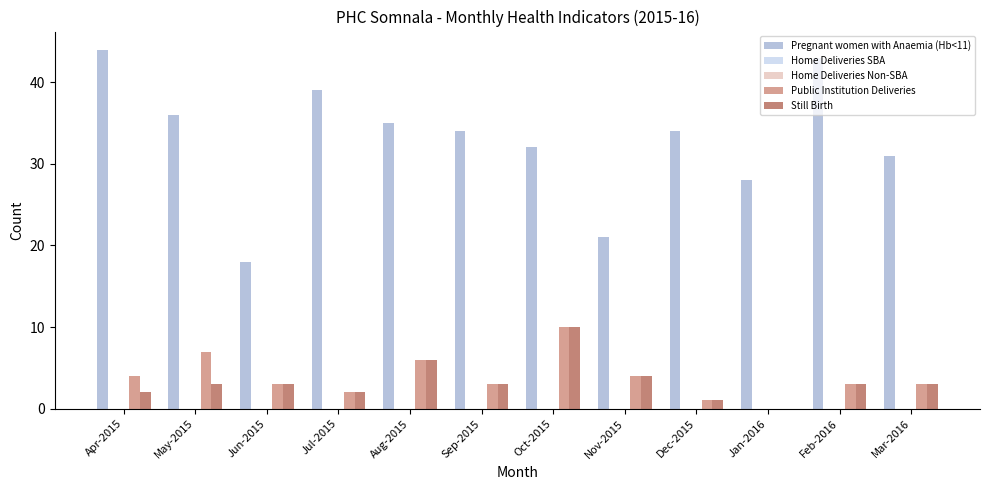

Count the number of data series in this chart.

5